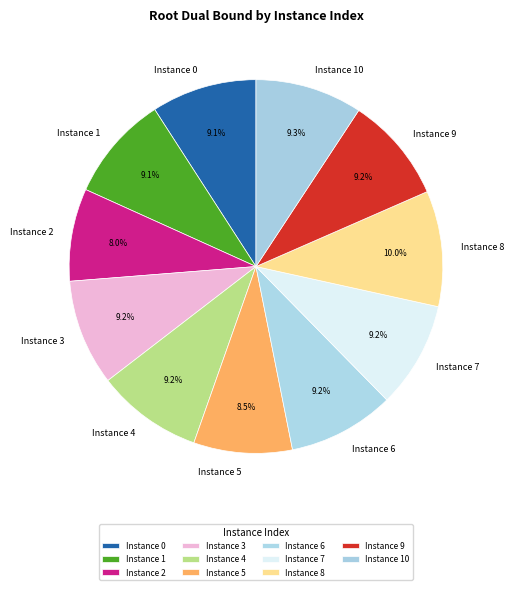

Which slice is the smallest?

Instance 2